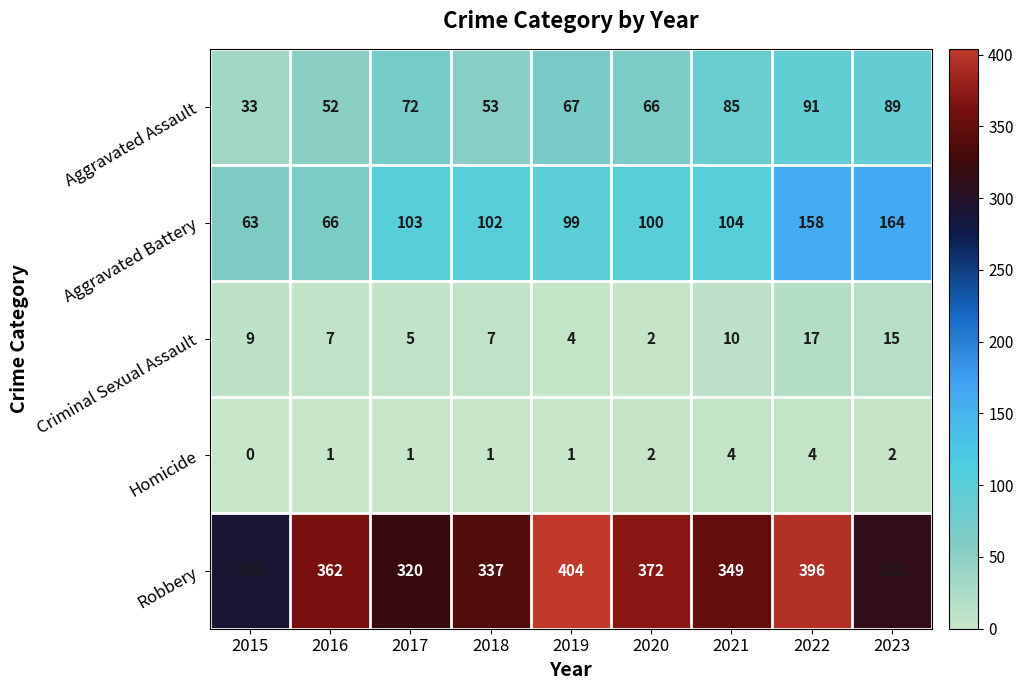

At which category is the sum across all series the highest?

2022